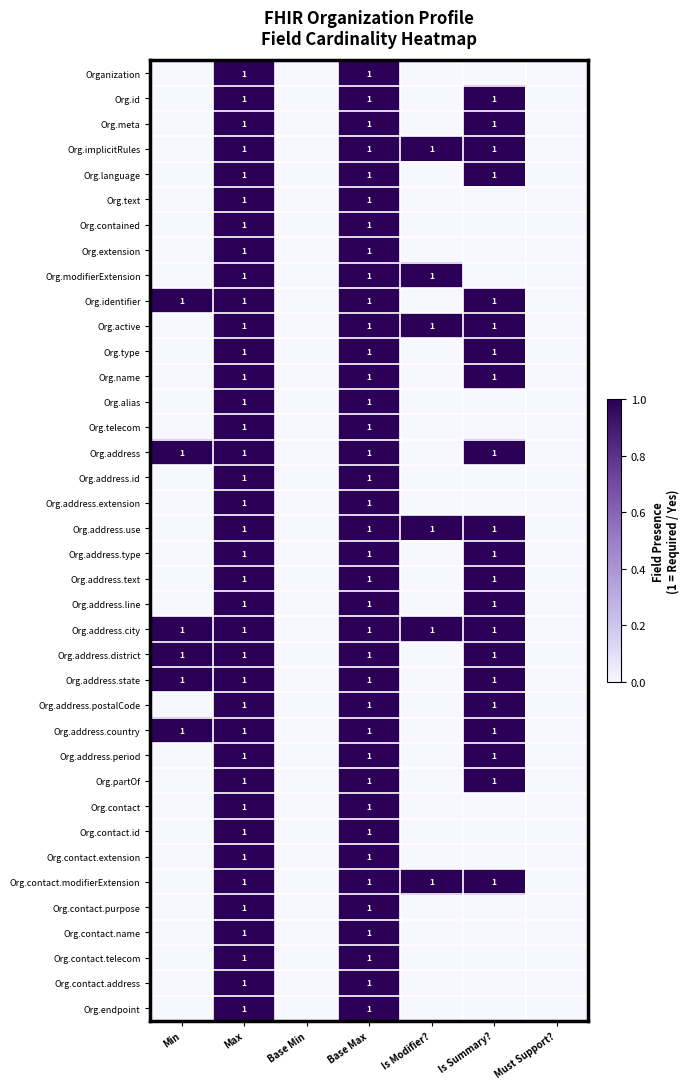

What is the total value across all series at Base Max?

38